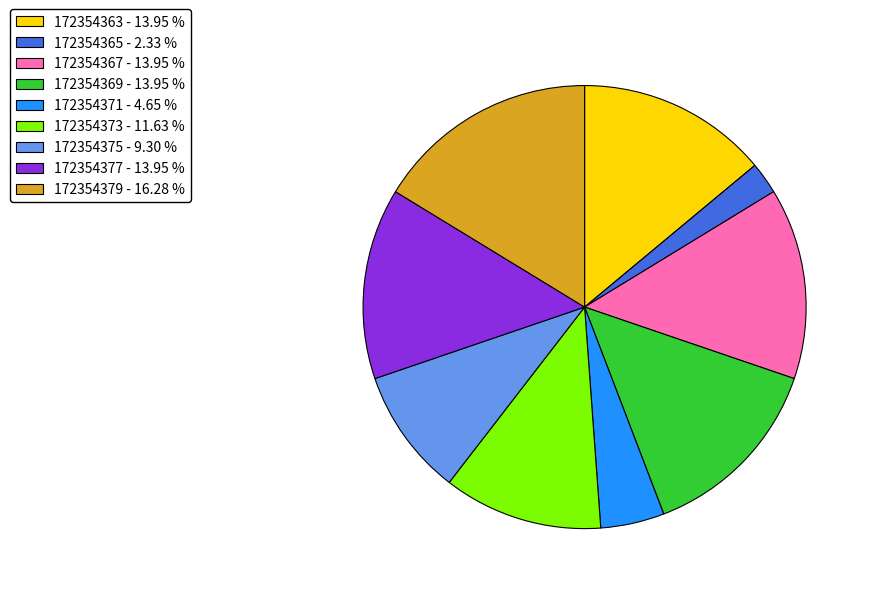

How many slices are in this pie chart?

9